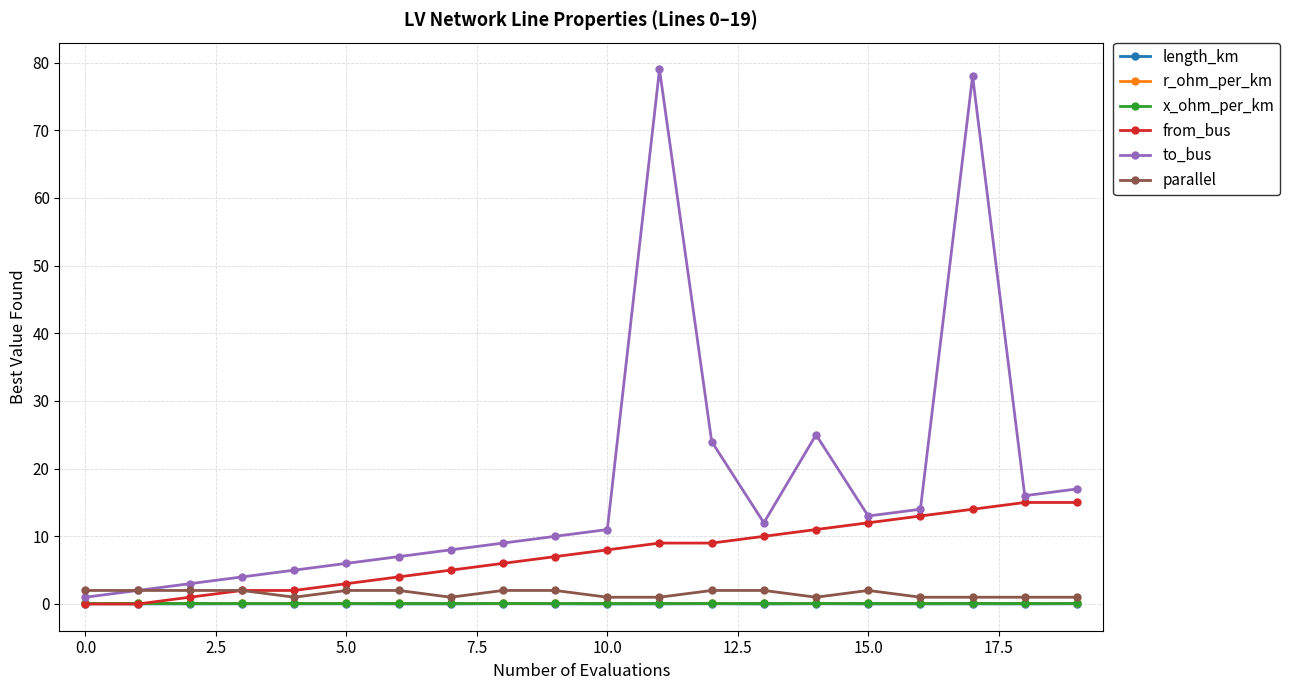

Which series has the largest total across all categories?

to_bus